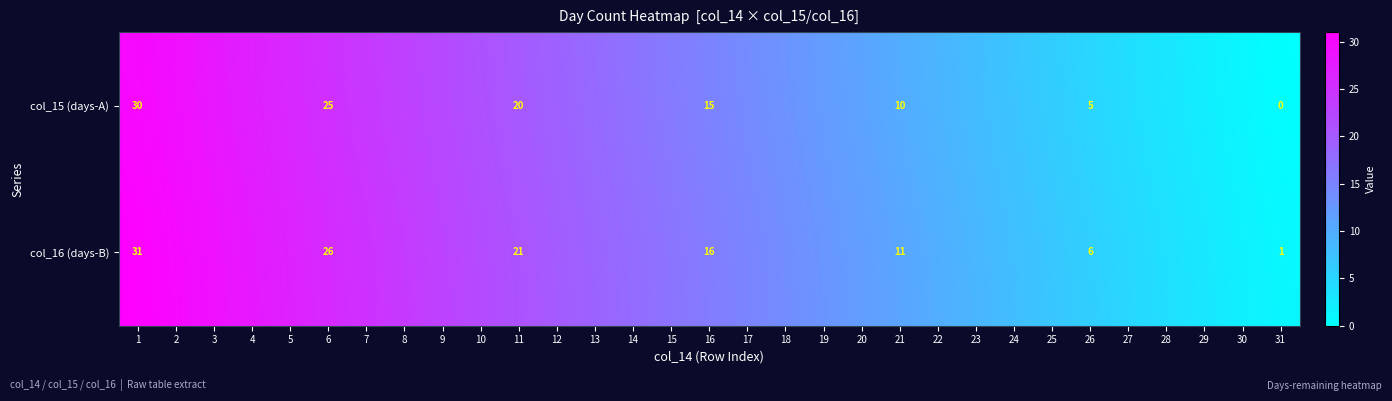

What is the sum of all col_15 (days-A) values?

465